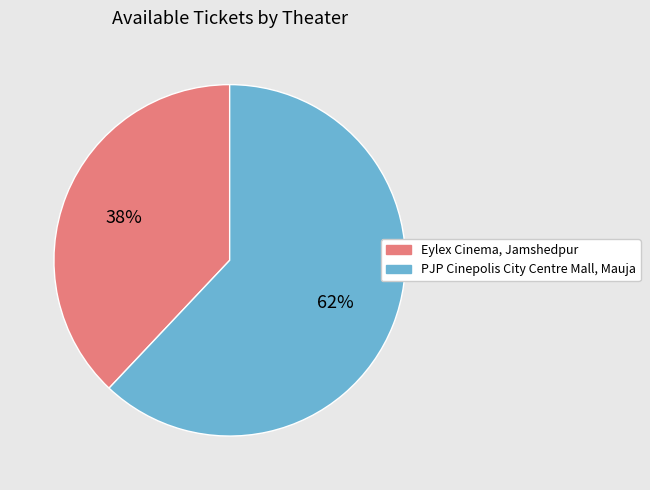

Approximately how many times larger is the value at Eylex Cinema, Jamshedpur compared to PJP Cinepolis City Centre Mall, Mauja?

0.6